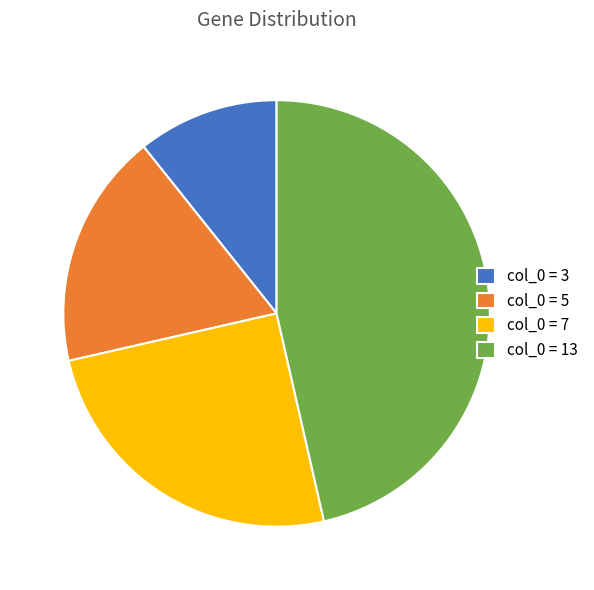

Rank the categories by value from highest to lowest.

col_0 = 13, col_0 = 7, col_0 = 5, col_0 = 3